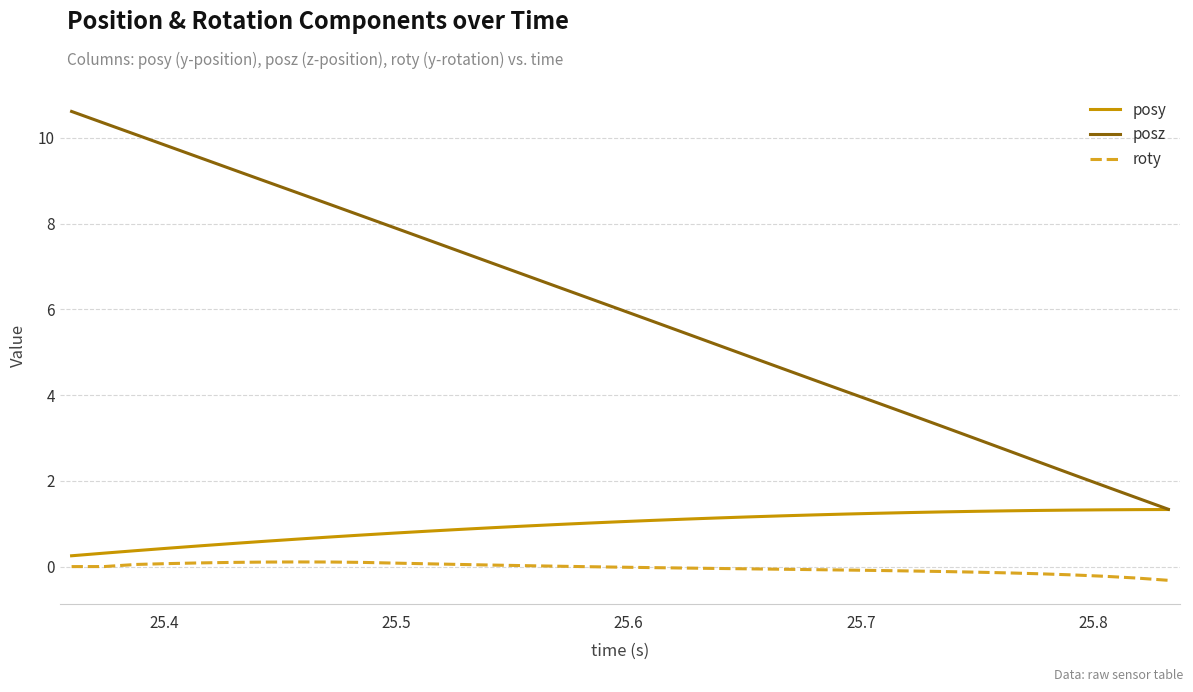

Which series has the largest range (max minus min)?

posz